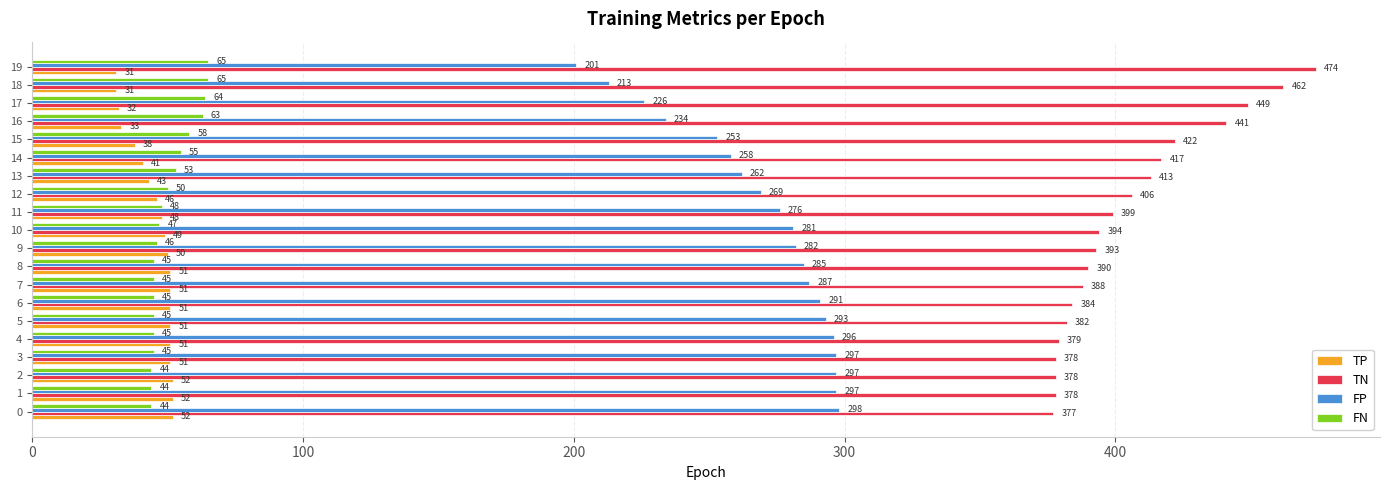

How many values in the FN series are below 47?

10